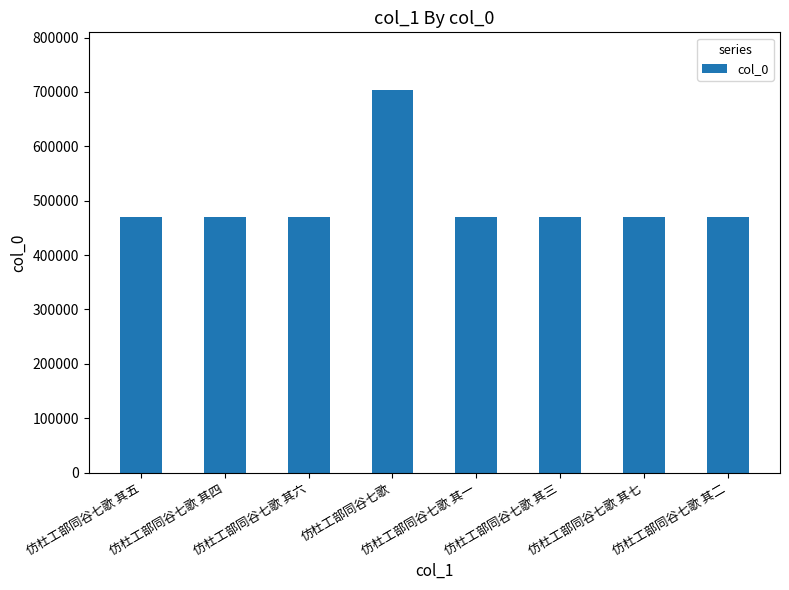

How many distinct data groups are displayed?

1